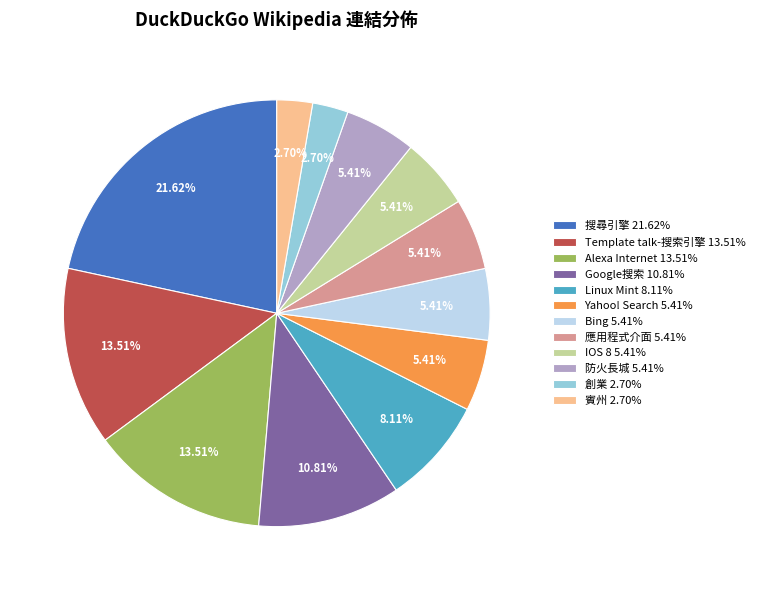

How many slices are in this pie chart?

12